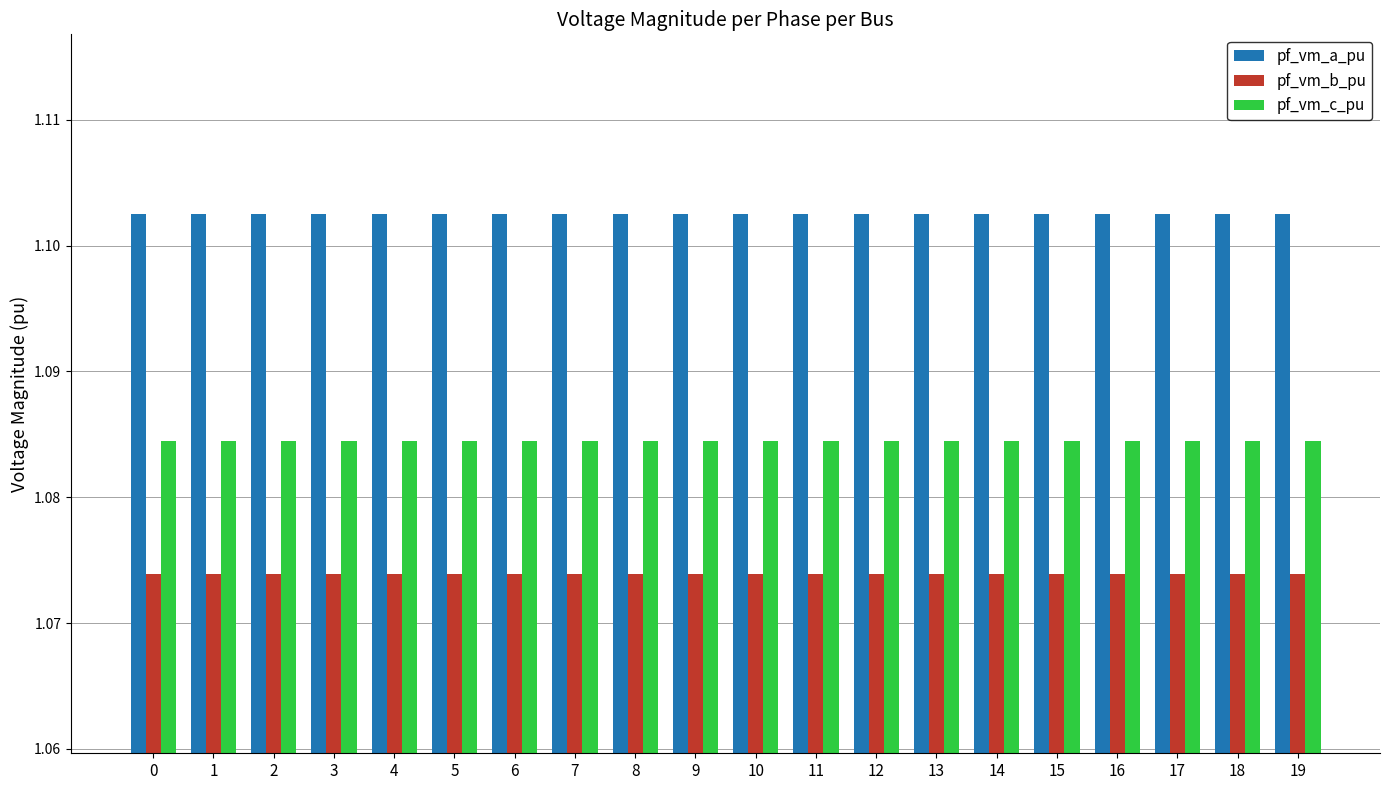

What is the total value across all series at 19?

3.3